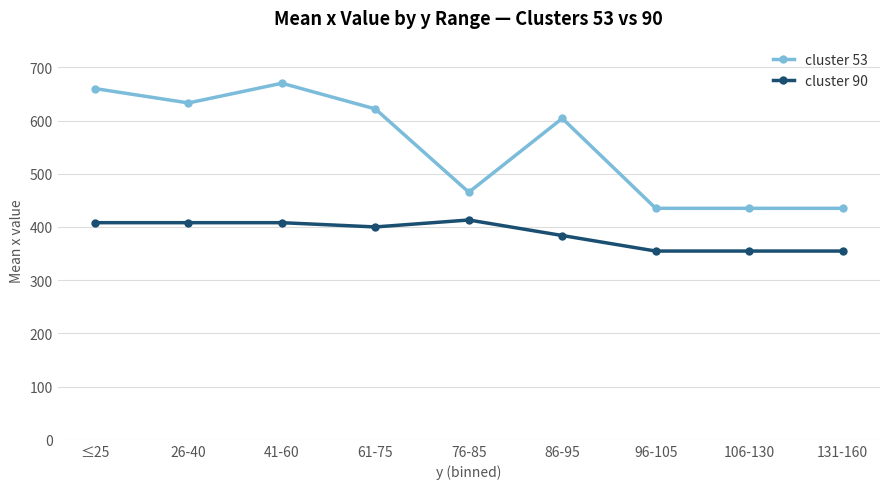

What is the approximate value of cluster 53 at 76-85?

465.2